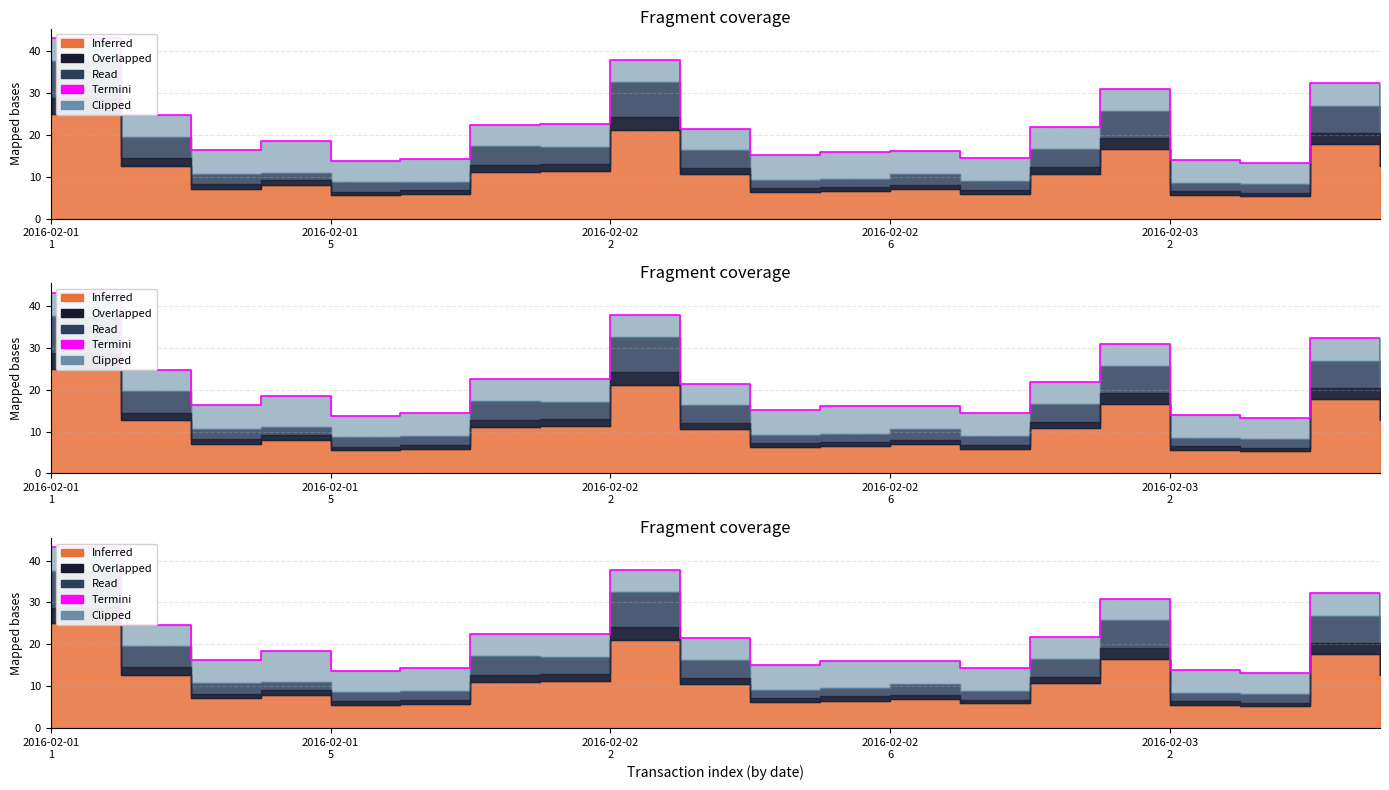

What is the smallest value displayed?

13.3